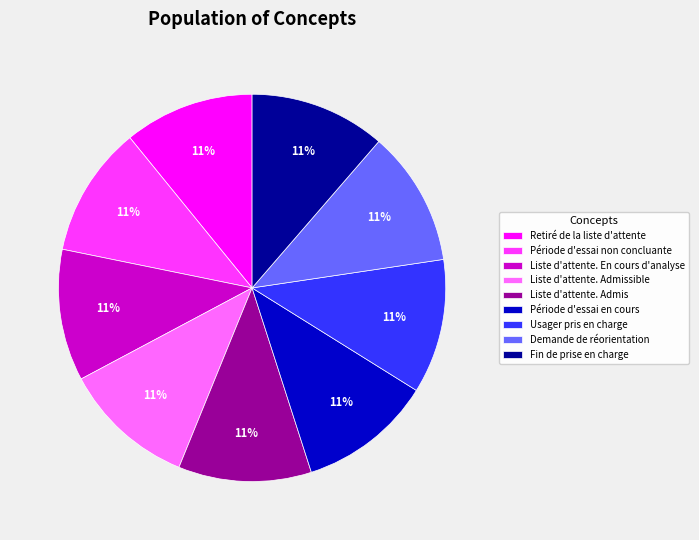

True or false: Retiré de la liste d'attente accounts for 11% of the total.

True